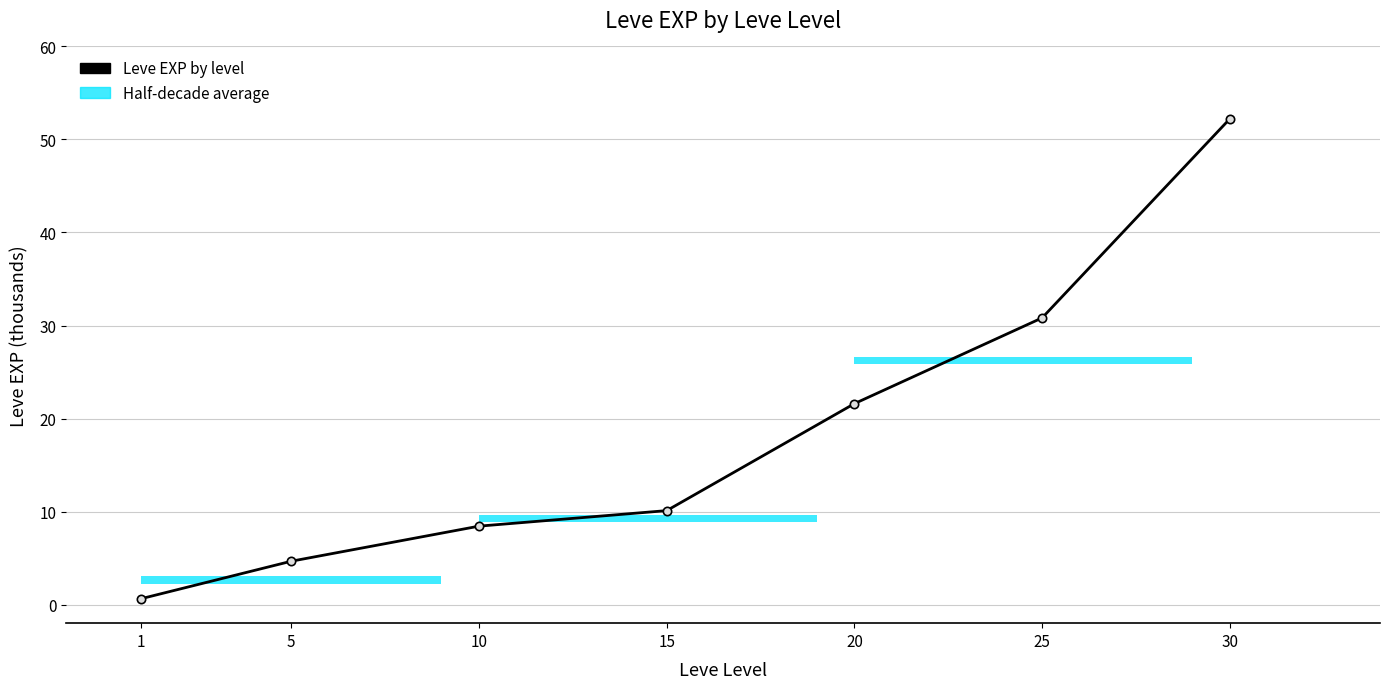

Reading left to right, transcribe all the data shown in this chart.

1=0.6	5=4.7	10=8.4	15=10.1	20=21.6	25=30.8	30=52.2